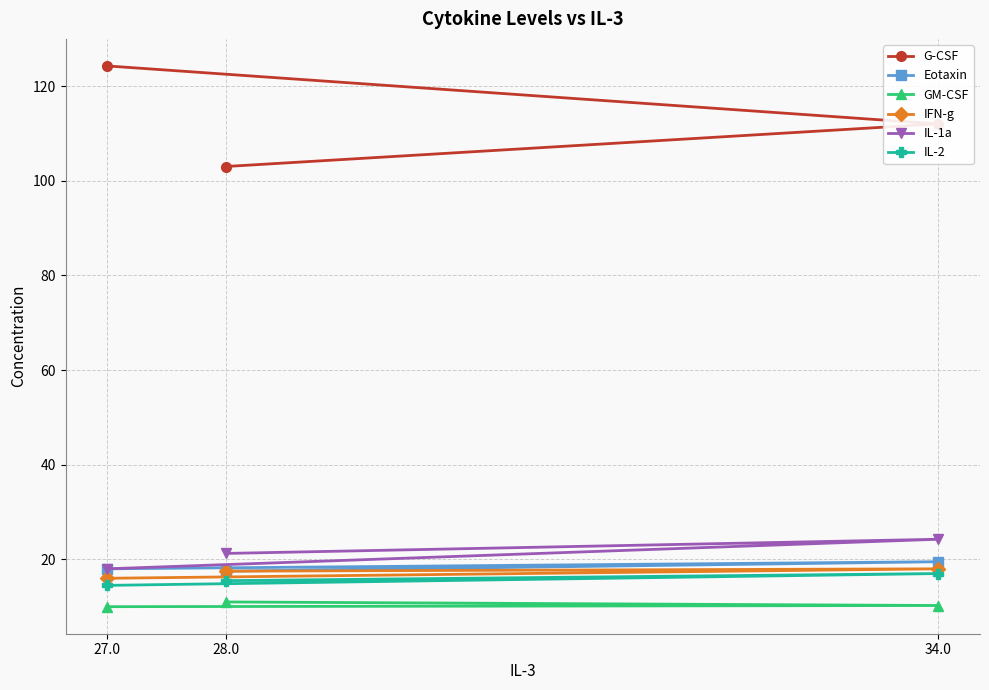

The value of IL-2 at 27.0 is 14.5. True or false?

True